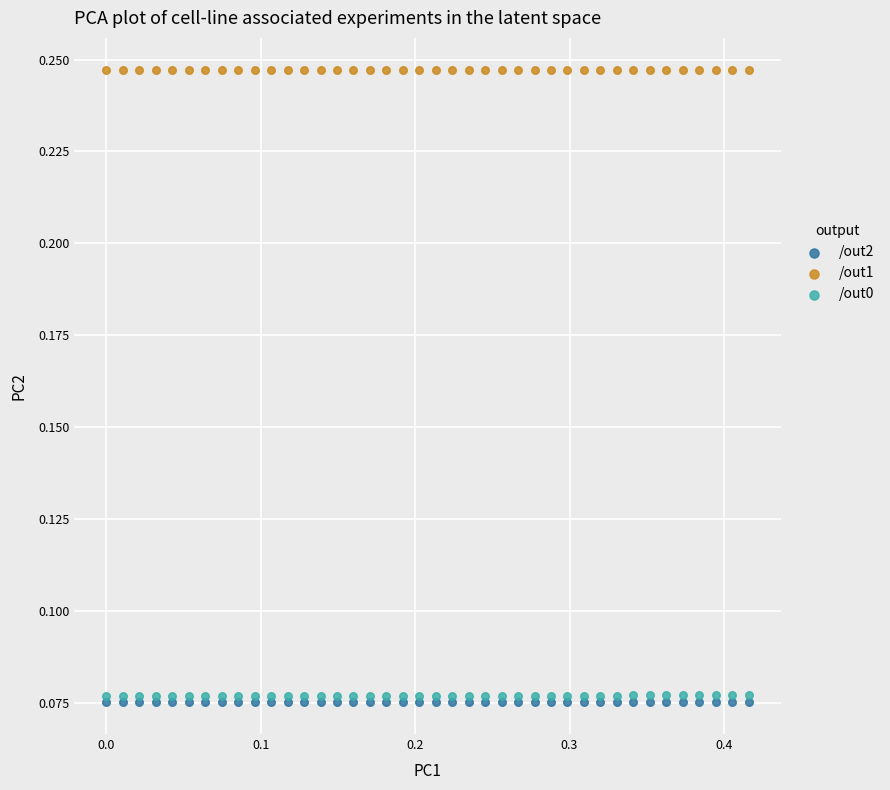

What are all the series names shown in the legend?

/out2, /out1, /out0